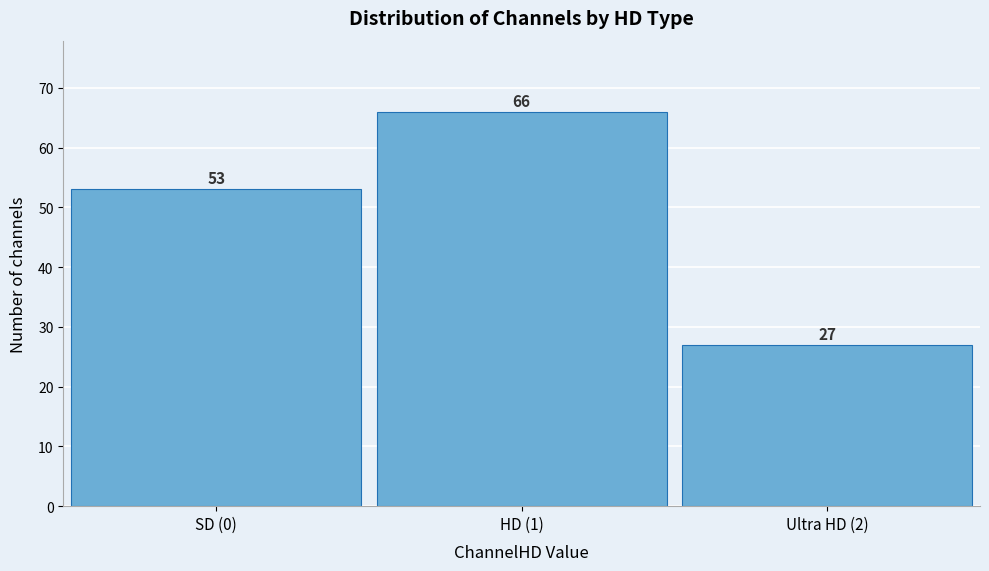

Reading left to right, list all the values displayed in this chart.

SD (0)=53	HD (1)=66	Ultra HD (2)=27